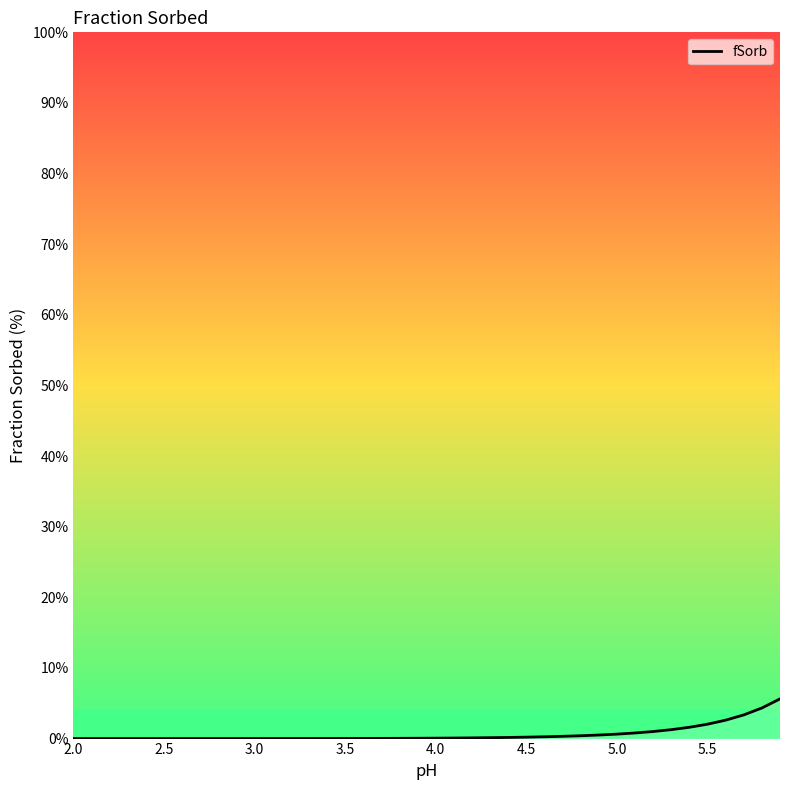

Is this an area chart (filled region under the line)?

No